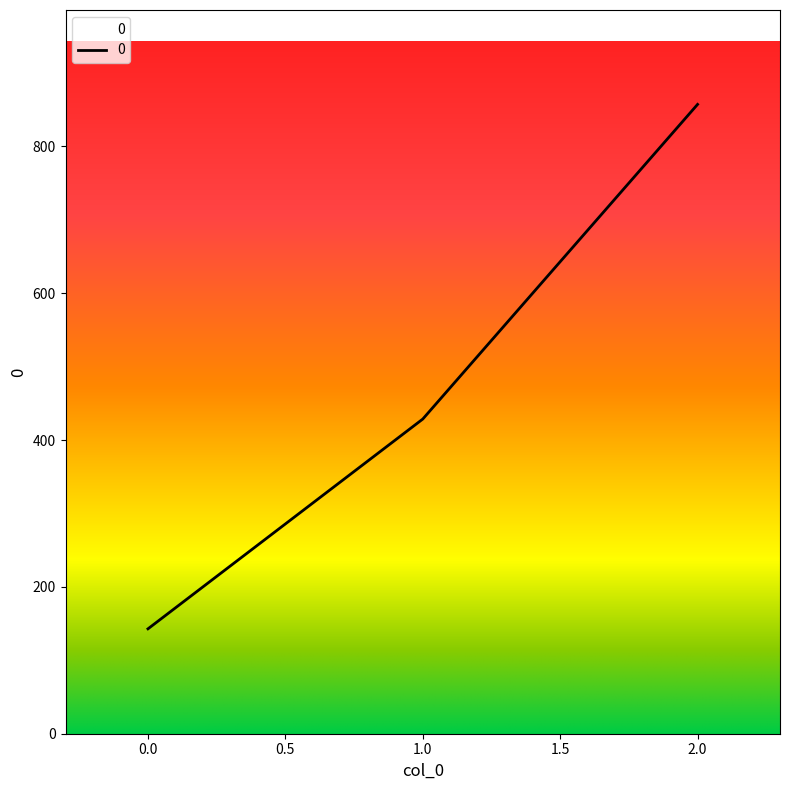

Does the chart display data point markers on the line(s)?

No